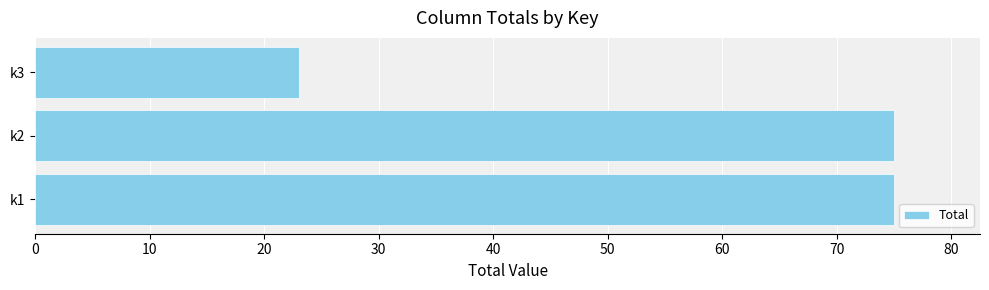

Which has a higher value, k3 or k2?

k2